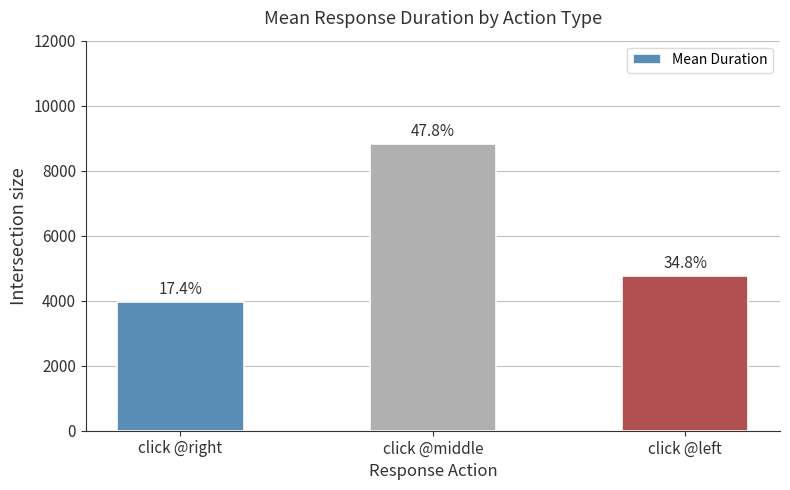

Which has a higher value, click @middle or click @left?

click @middle